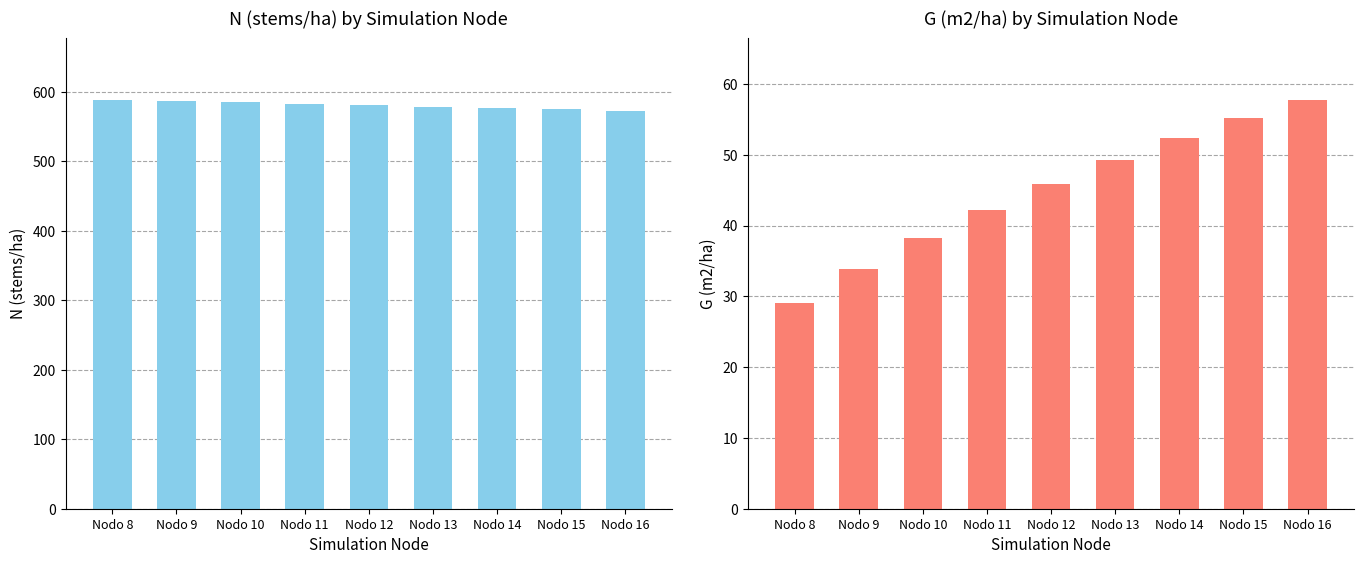

What is the value of the N bar at the 3rd from the left?

584.6